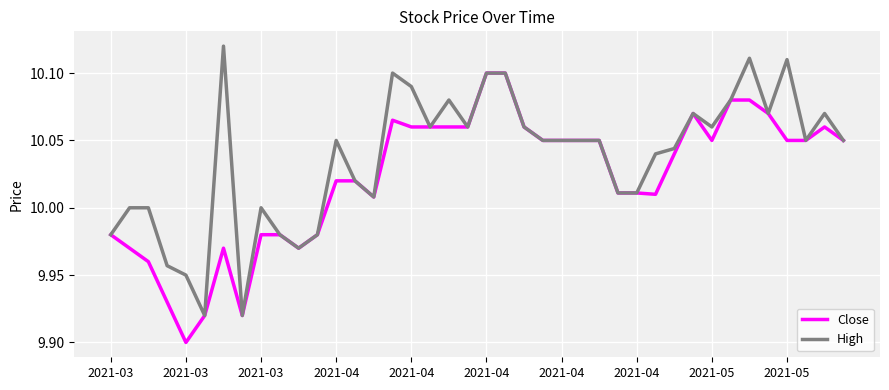

What are all the series names shown in the legend?

Close, High